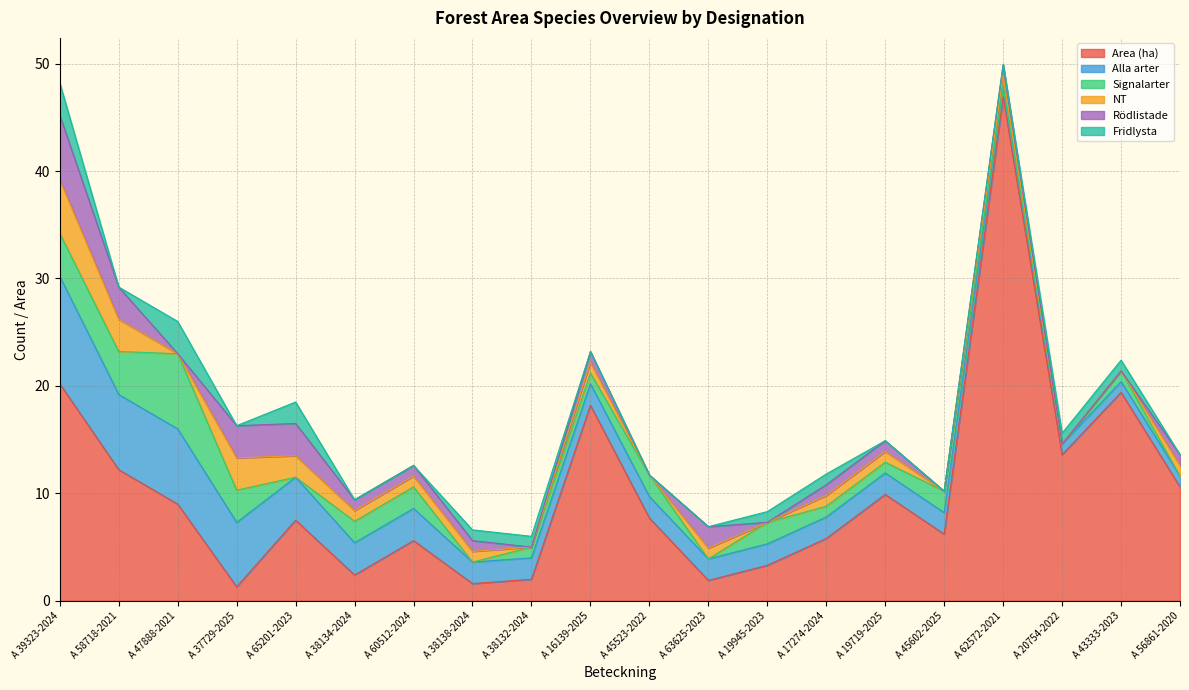

List the series in order of their peak value, highest first.

Area (ha), Alla arter, Signalarter, Rödlistade, NT, Fridlysta